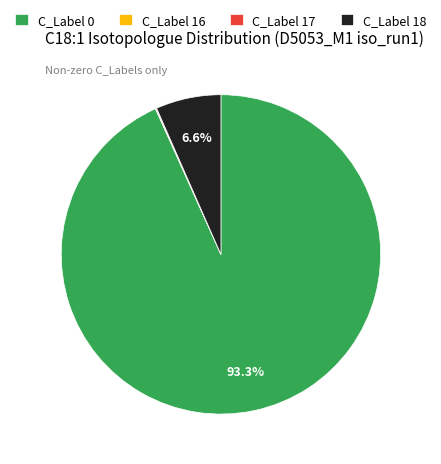

Combined, what portion of the pie is C_Label 0 and C_Label 18?

99.9%